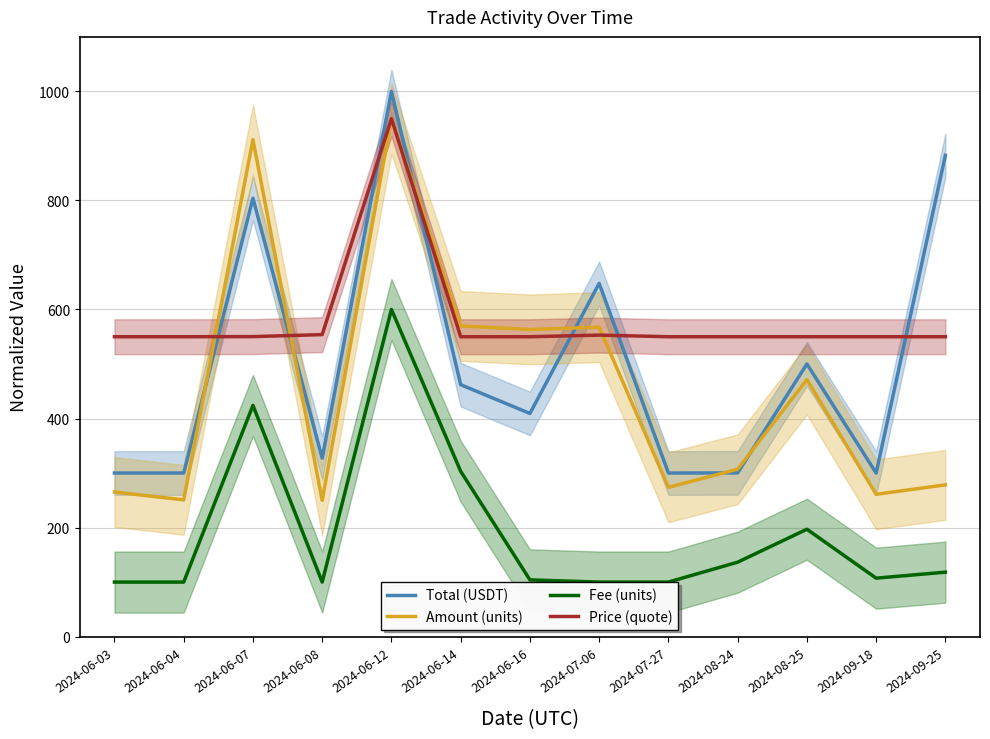

Which category has the highest value in the Fee (units) series?

2024-06-12